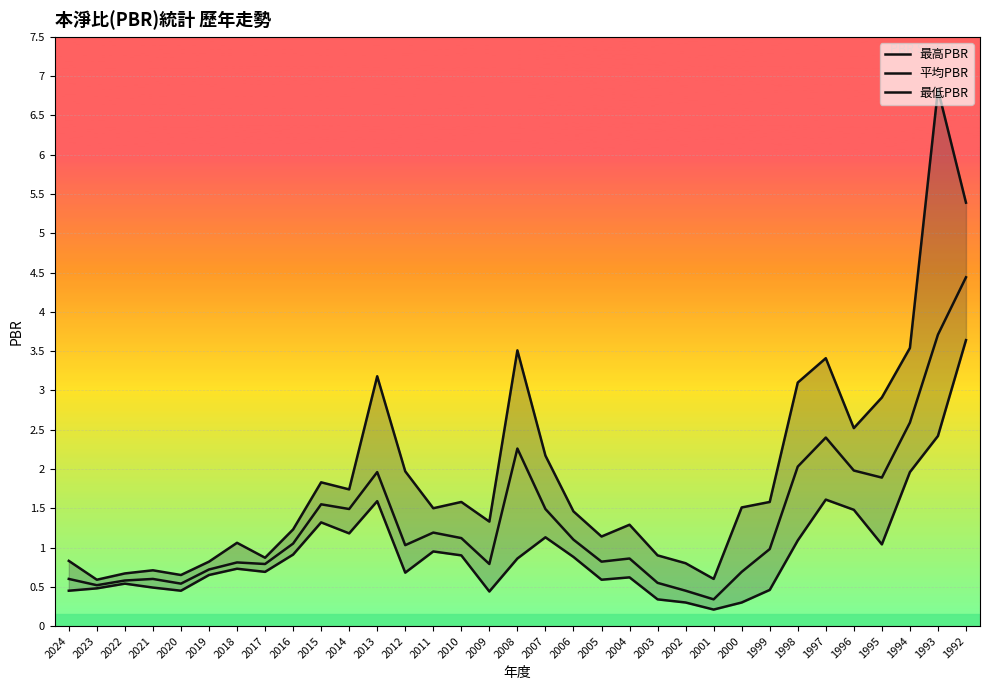

What is the difference between the second highest and second lowest values in the 平均PBR series?

3.3